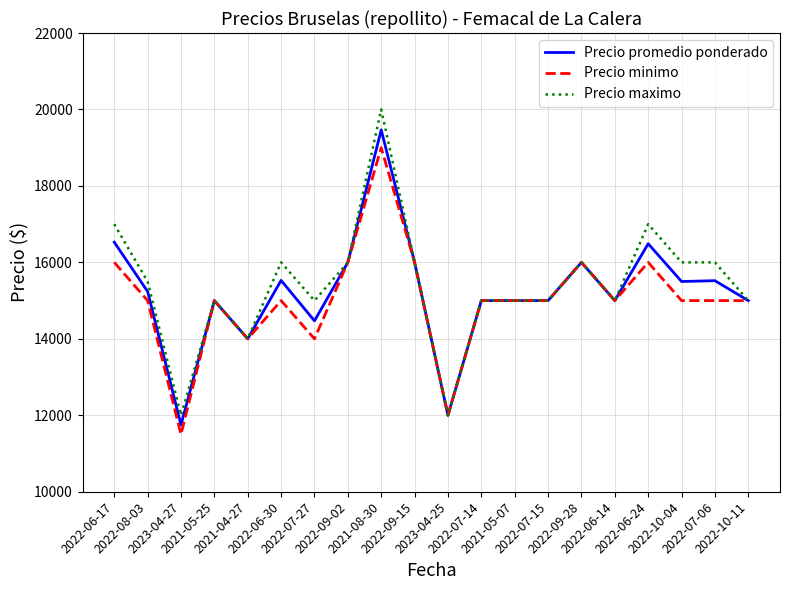

What is the average value of the Precio promedio ponderado series?

15225